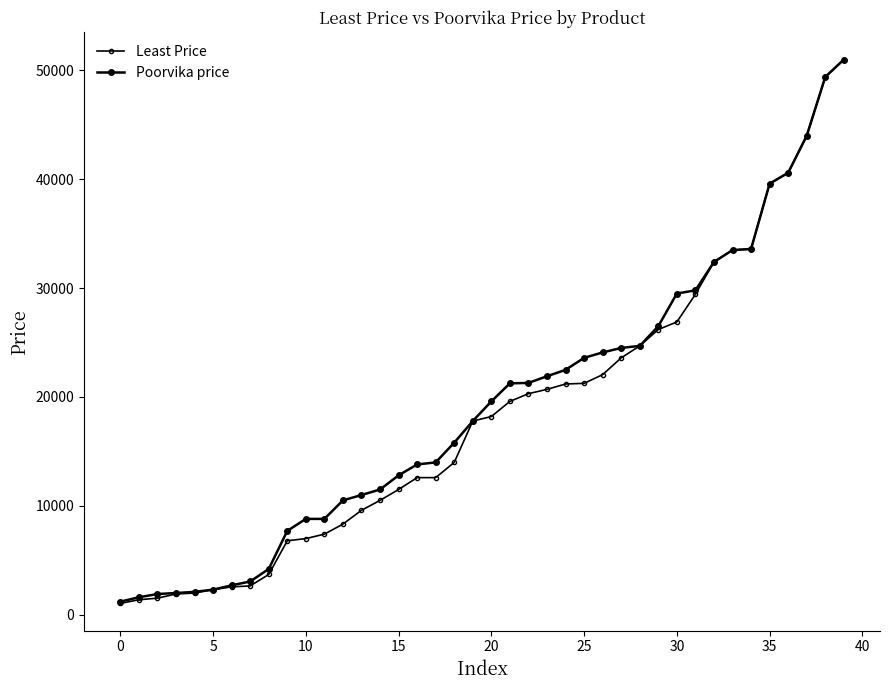

Rank the series by their maximum value, from highest to lowest.

Least Price, Poorvika price